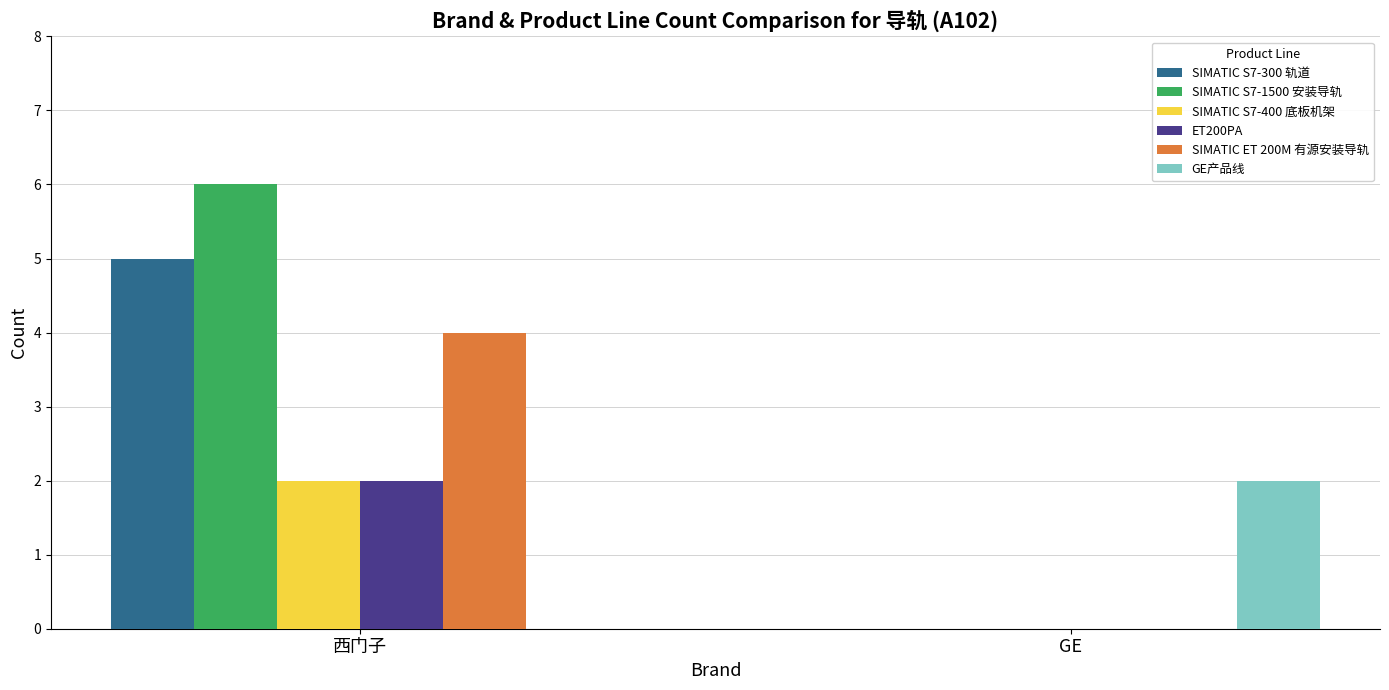

What is the difference between the GE产品线 values at GE and 西门子?

2